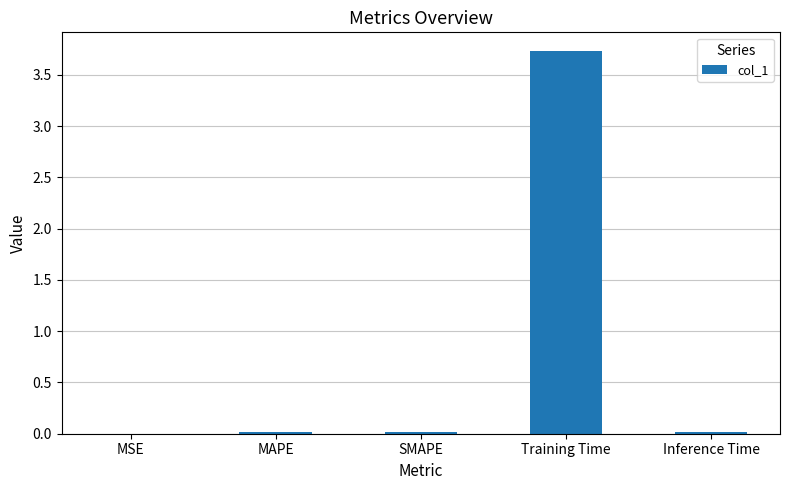

Does the chart contain stacked bars?

No